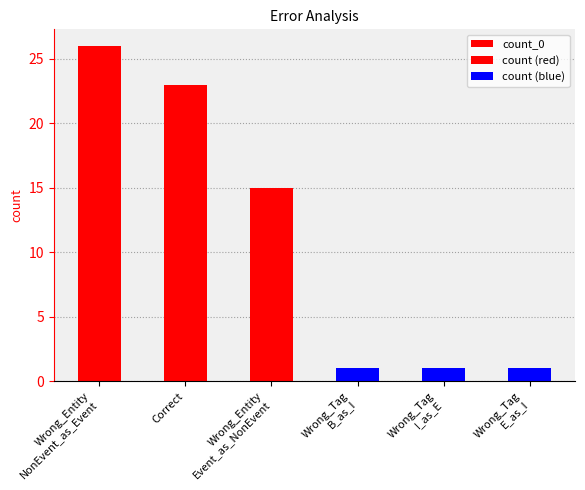

How many bars are there in total?

6